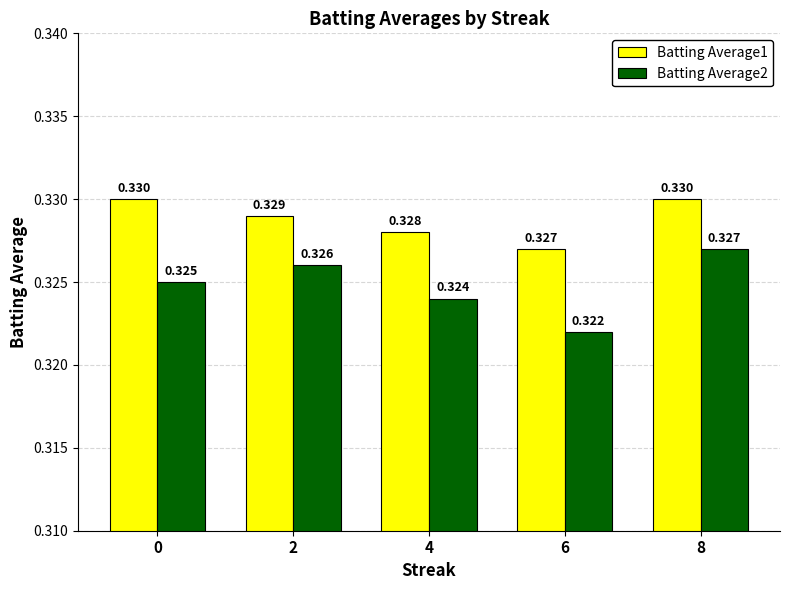

What is the smallest value displayed?

0.3